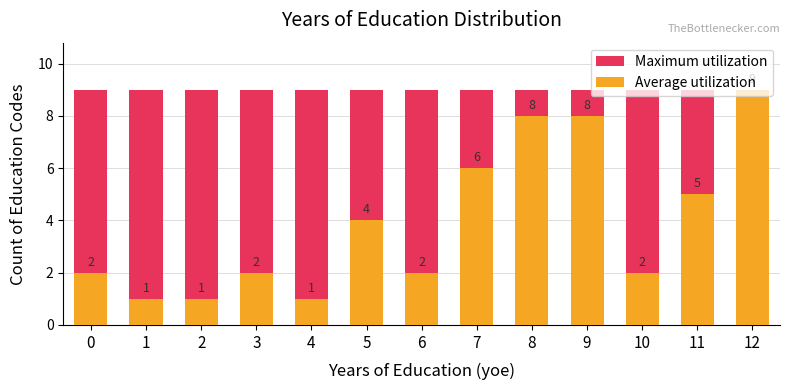

What are all the series names shown in the legend?

Maximum utilization, Average utilization